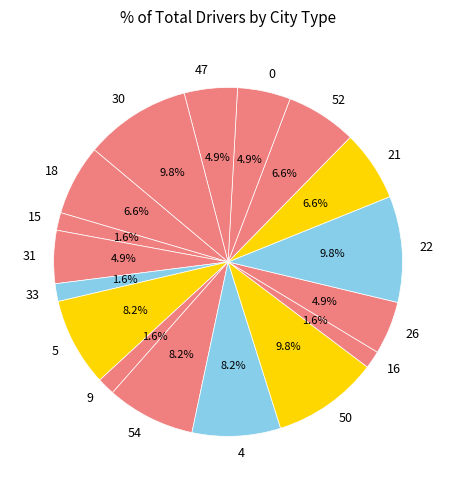

Combined, what portion of the pie is 21 and 54?

14.8%